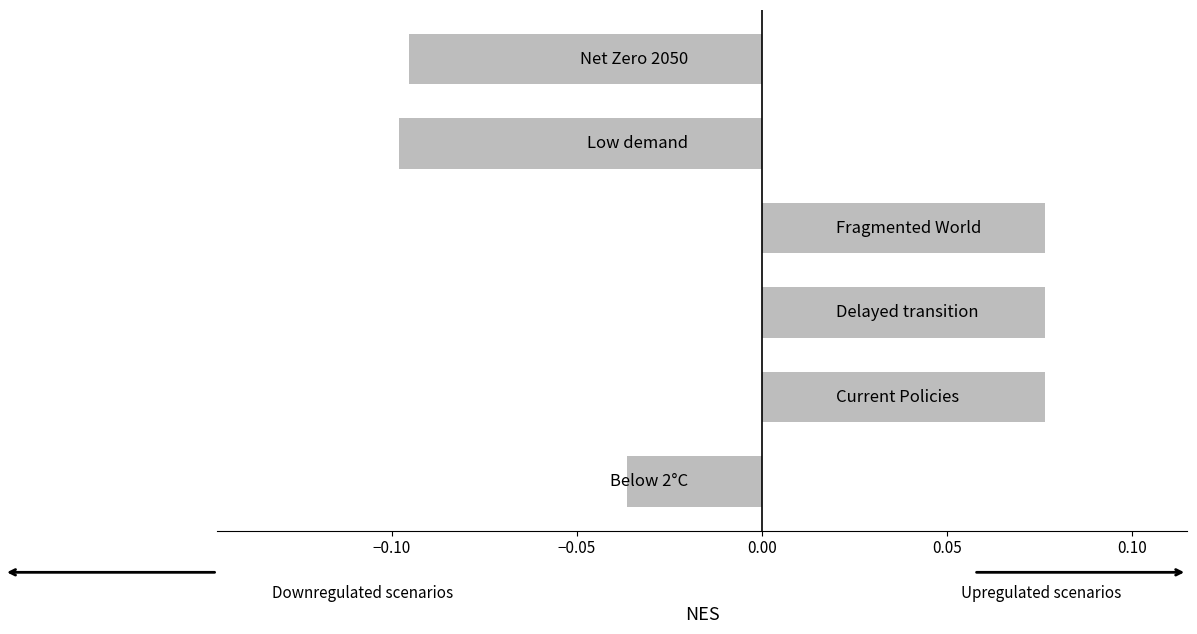

Count the values in the range 0 to 1.

3